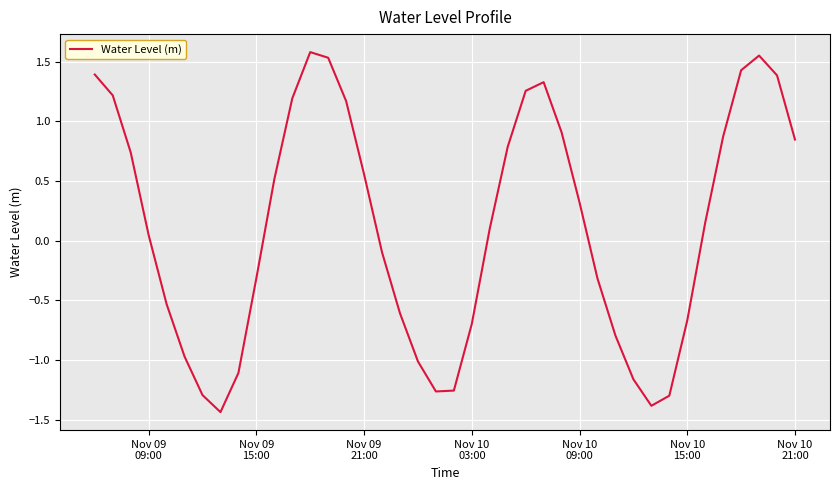

What is the difference between the maximum and minimum values?

3.0